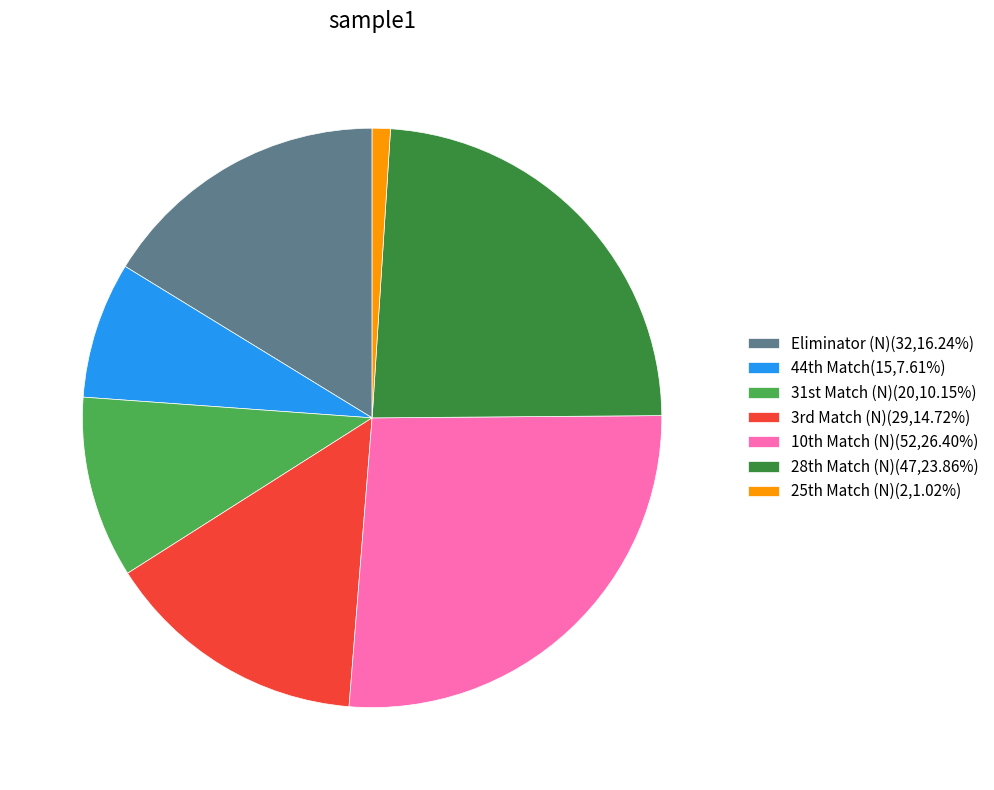

Is there a majority slice in this chart?

No